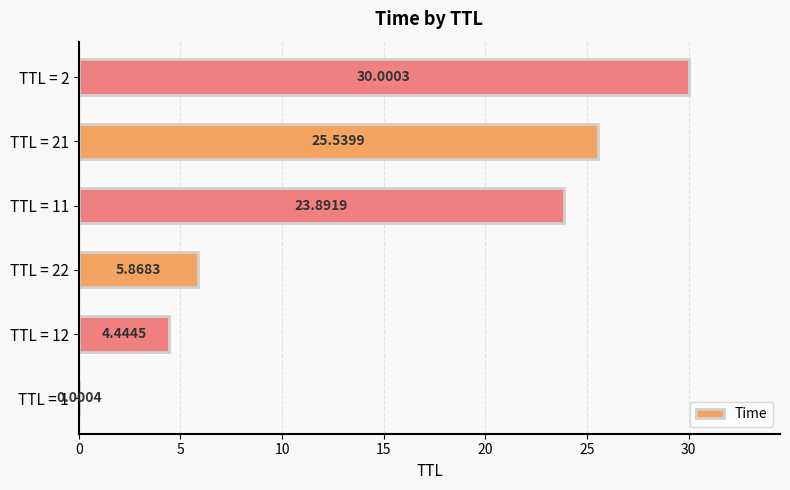

What is the change in value from TTL = 11 to TTL = 2?

+6.1